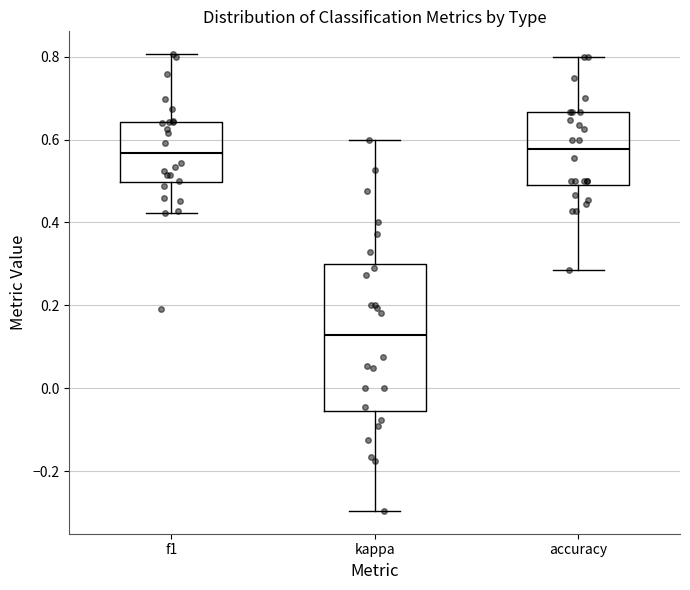

Which box is the tallest, from its lower edge to its upper edge?

kappa